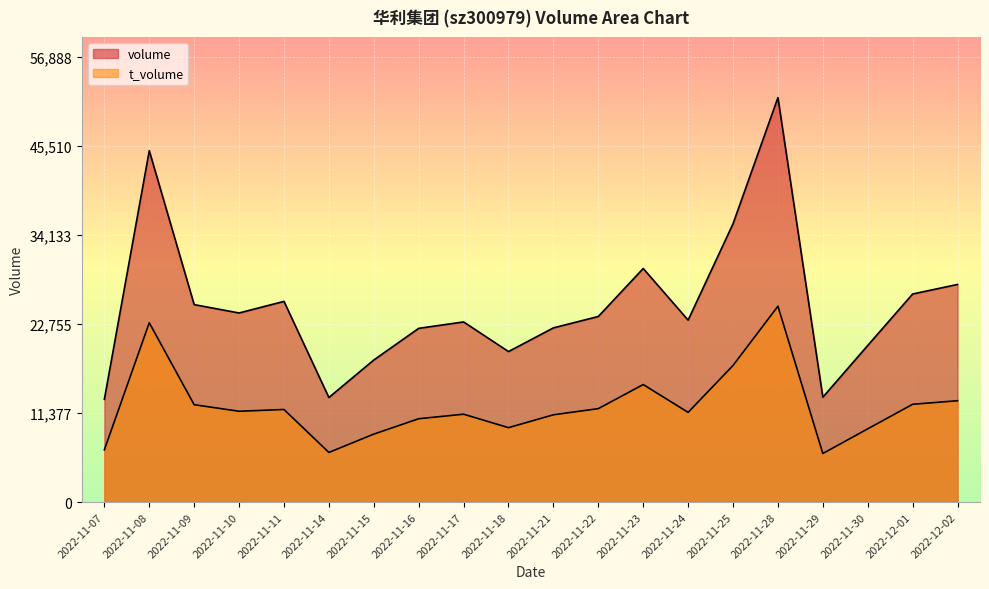

What is the total value across all series at 2022-11-29?

19621